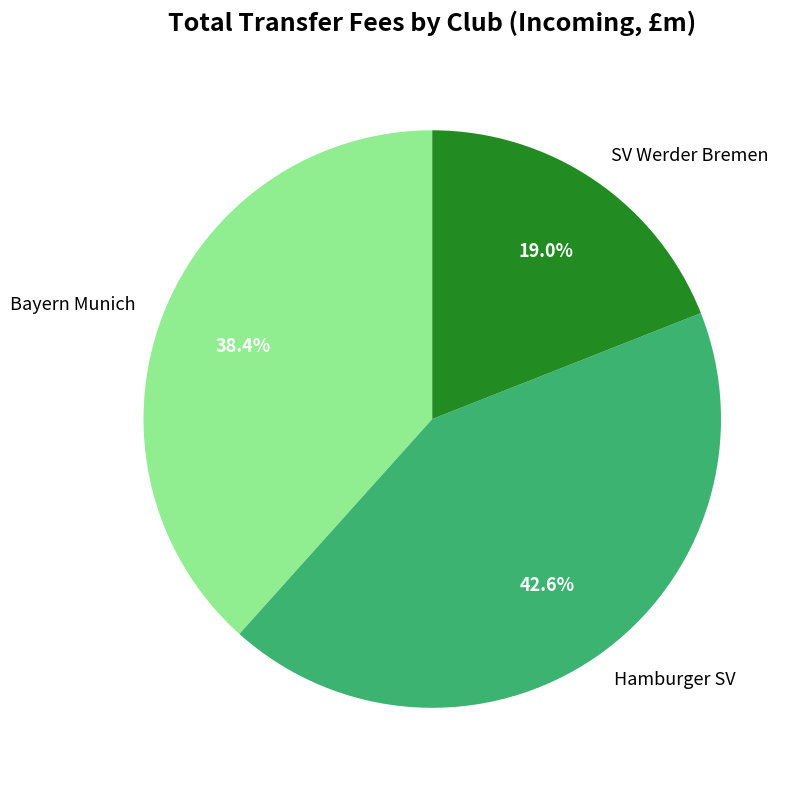

Rank the categories by value from lowest to highest.

SV Werder Bremen, Bayern Munich, Hamburger SV